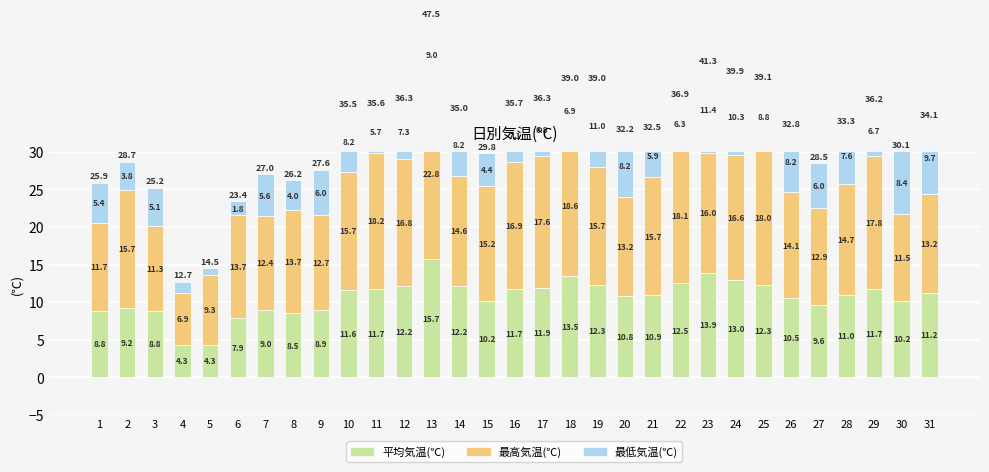

Is it true that 平均気温(℃) equals 15.7 at 13?

True